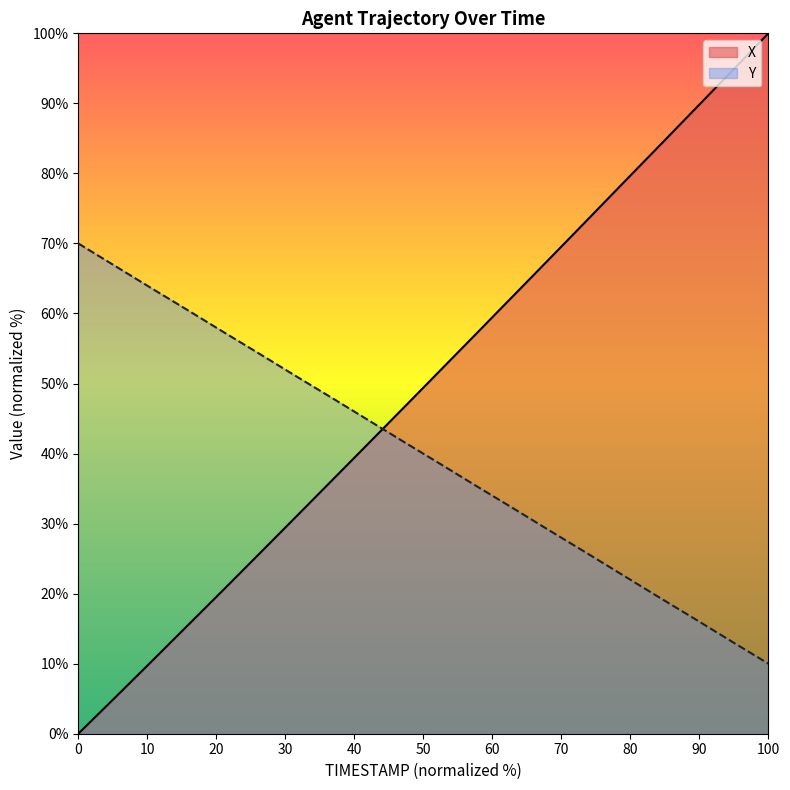

How many times do Y and X cross each other?

1